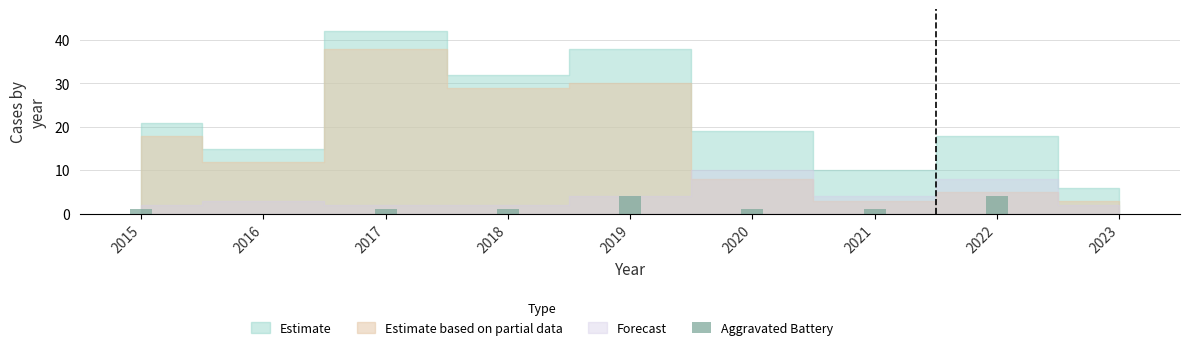

What is the greatest value displayed?

4